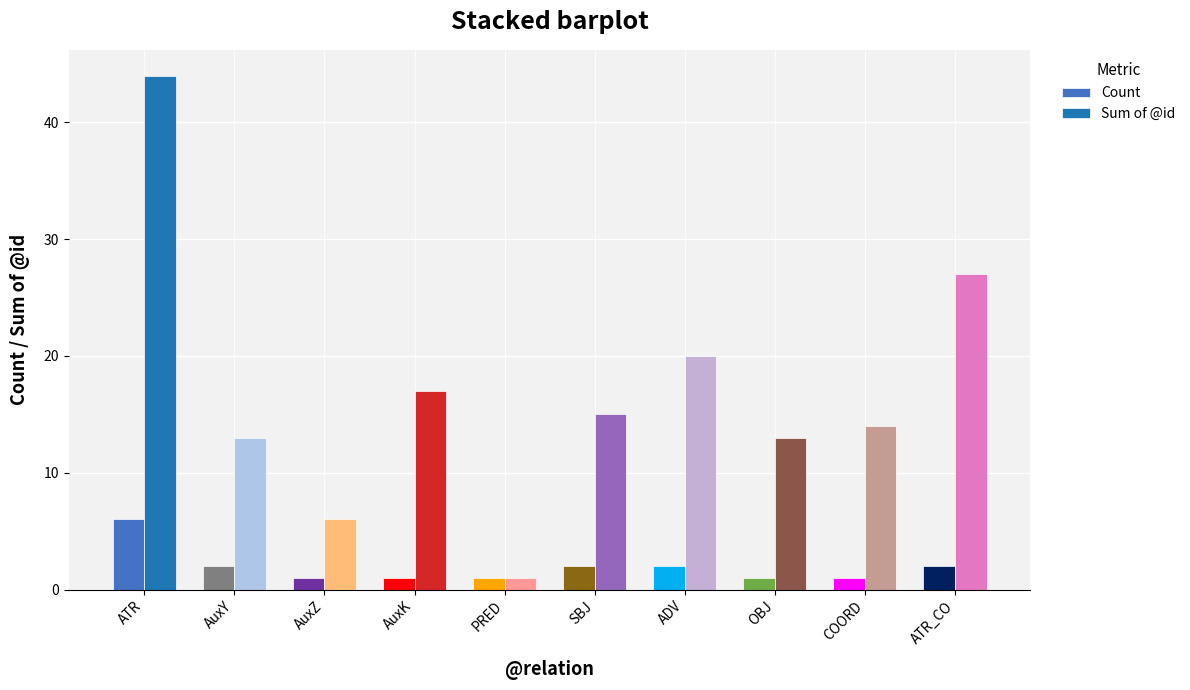

What is the label of the 4th bar from the right?

ADV